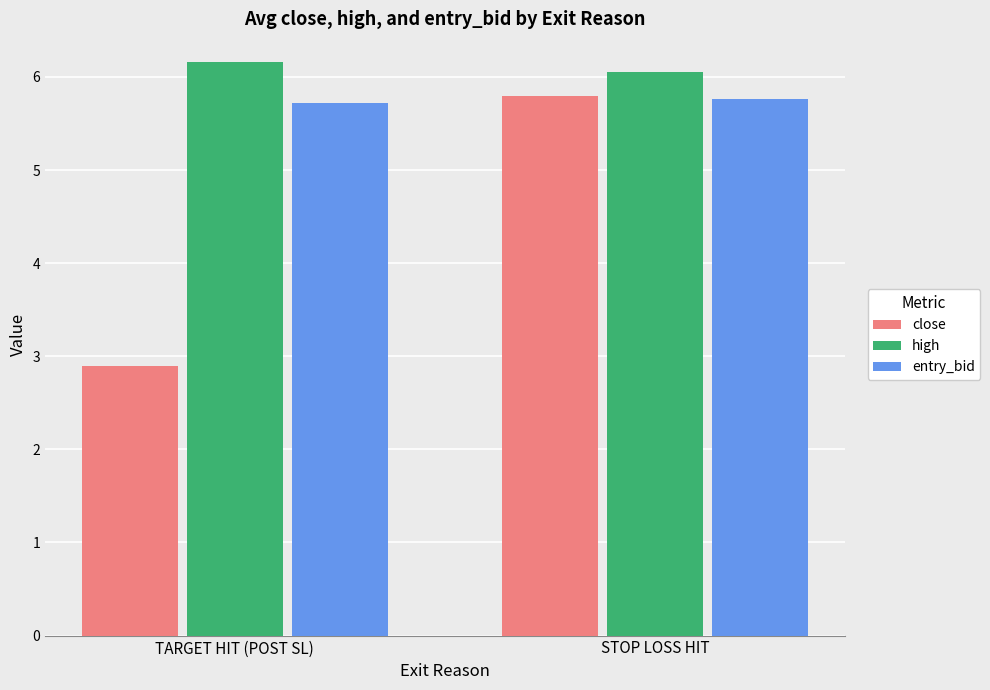

What value does the close series have at TARGET HIT (POST SL)?

2.9